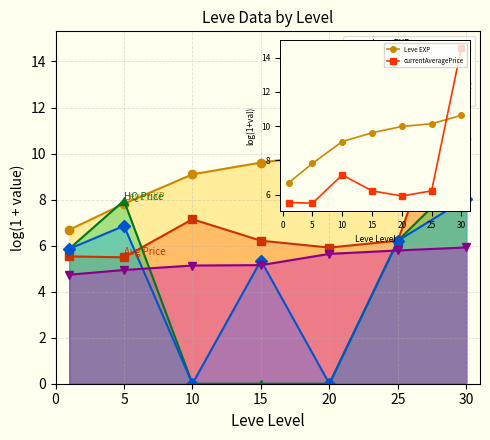

At how many categories does at least one series exceed 10?

2